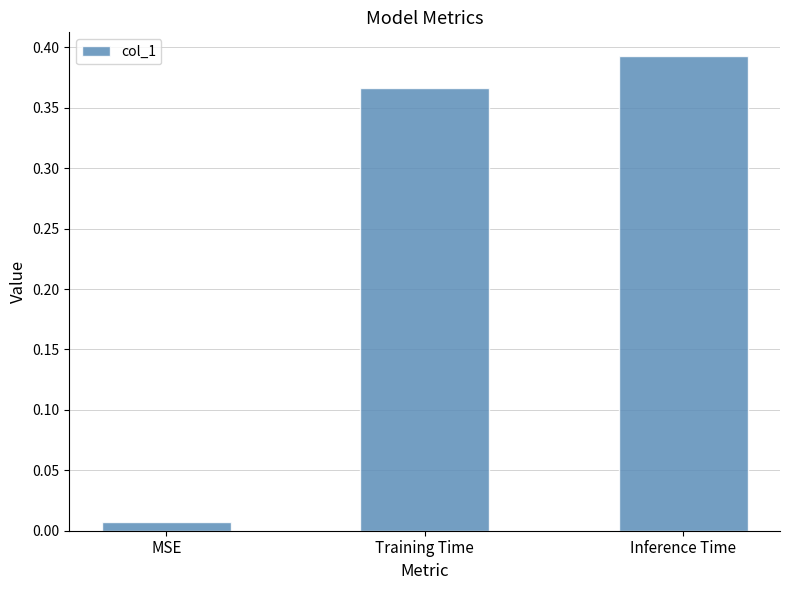

List the labels in order of value, smallest first.

MSE, Training Time, Inference Time